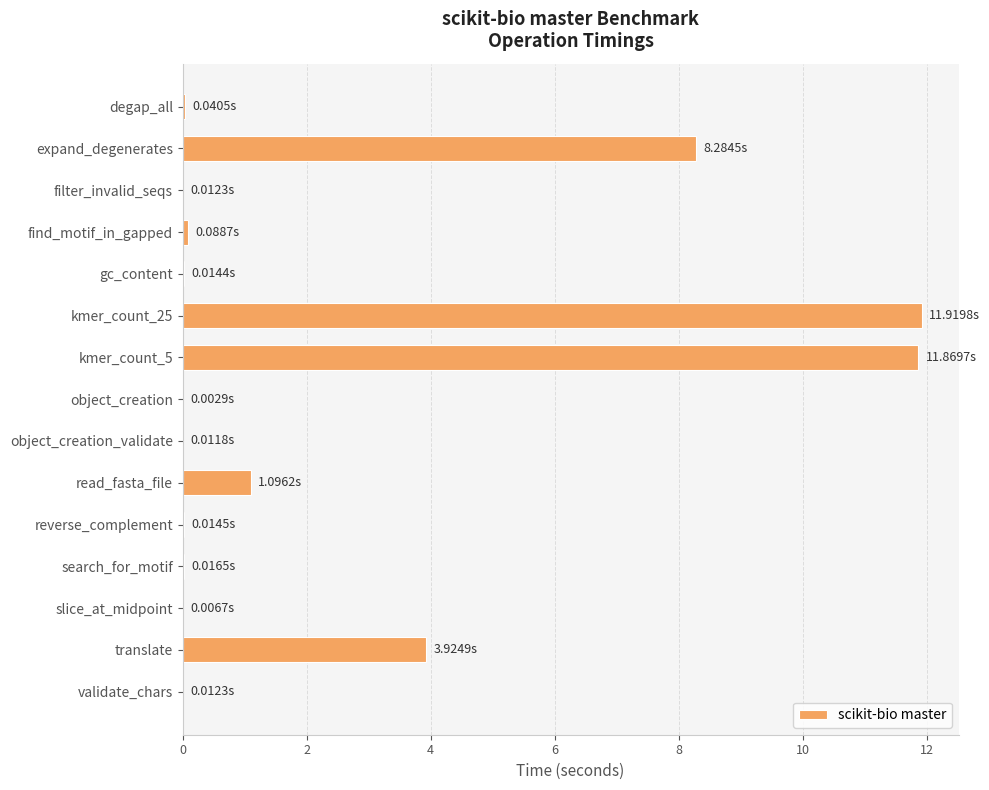

Between read_fasta_file and object_creation_validate, which is larger?

read_fasta_file